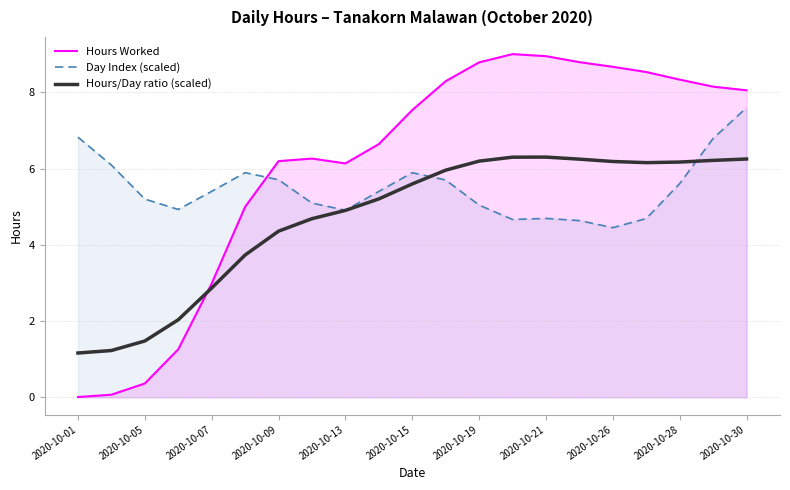

Read the Hours Worked value at 19.

8.1